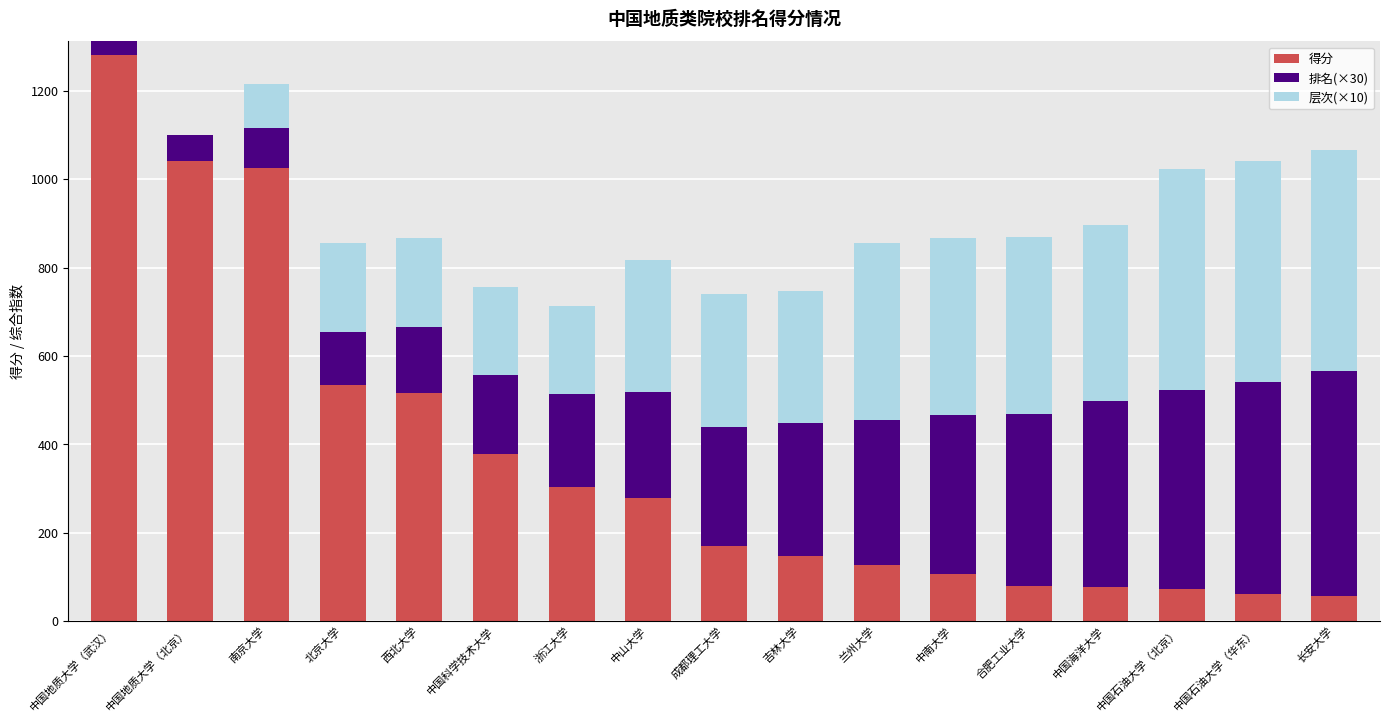

What is the sum of all 得分 values?

6253